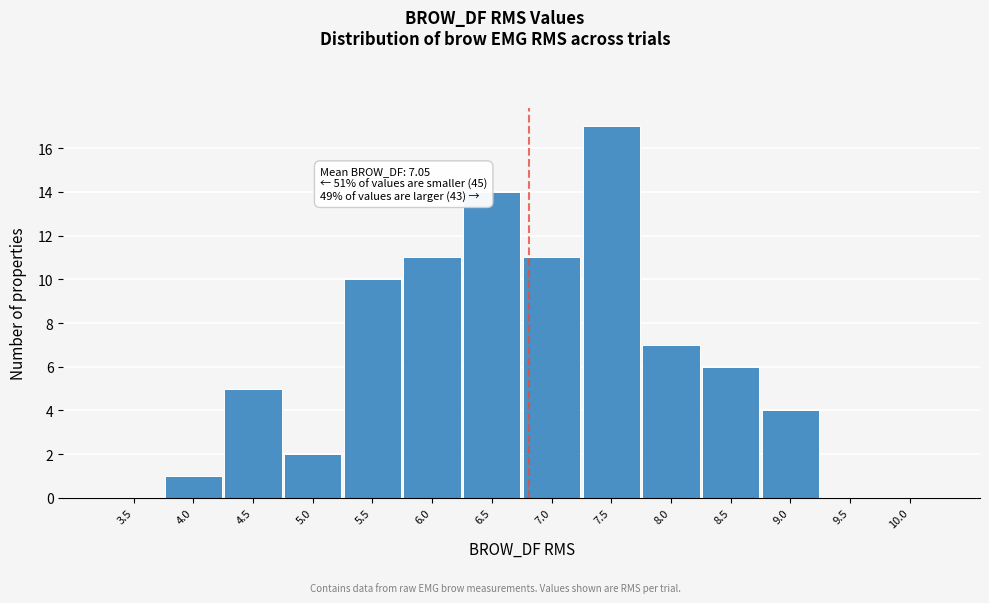

Reading left to right, transcribe all the data shown in this chart.

3.5=0	4.0=1	4.5=5	5.0=2	5.5=10	6.0=11	6.5=14	7.0=11	7.5=17	8.0=7	8.5=6	9.0=4	9.5=0	10.0=0